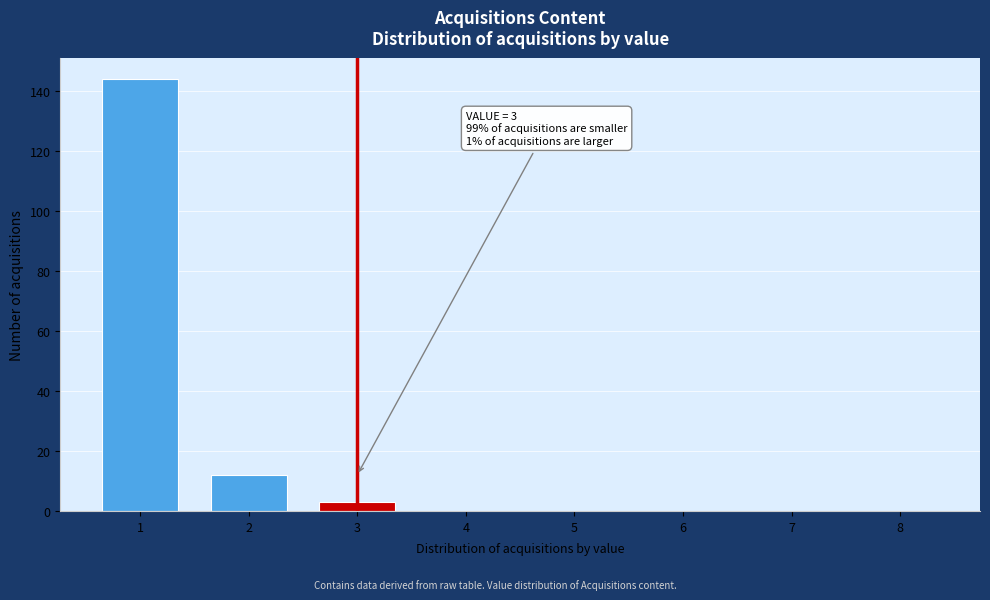

Which range on the x-axis has the tallest bar?

0.5 to 1.5